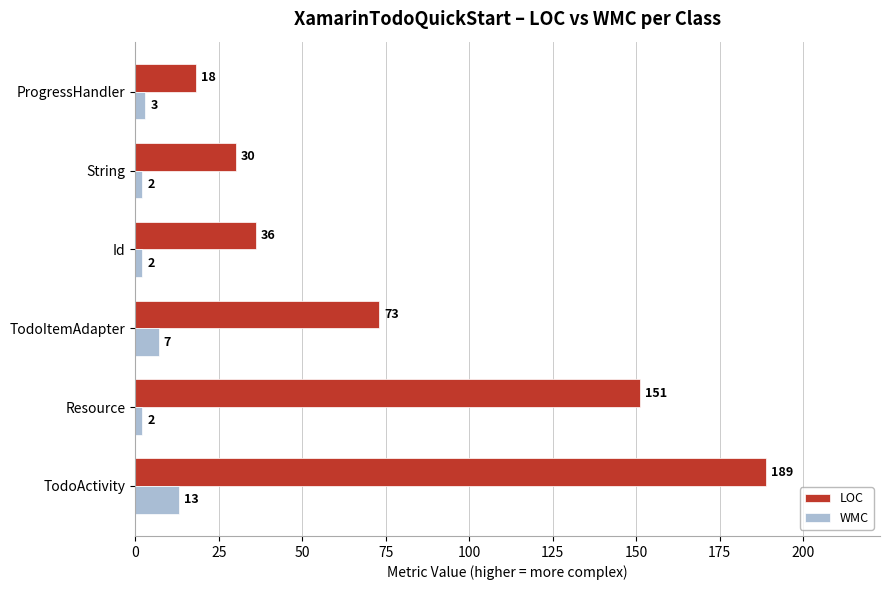

What is the difference between the WMC values at String and TodoActivity?

11